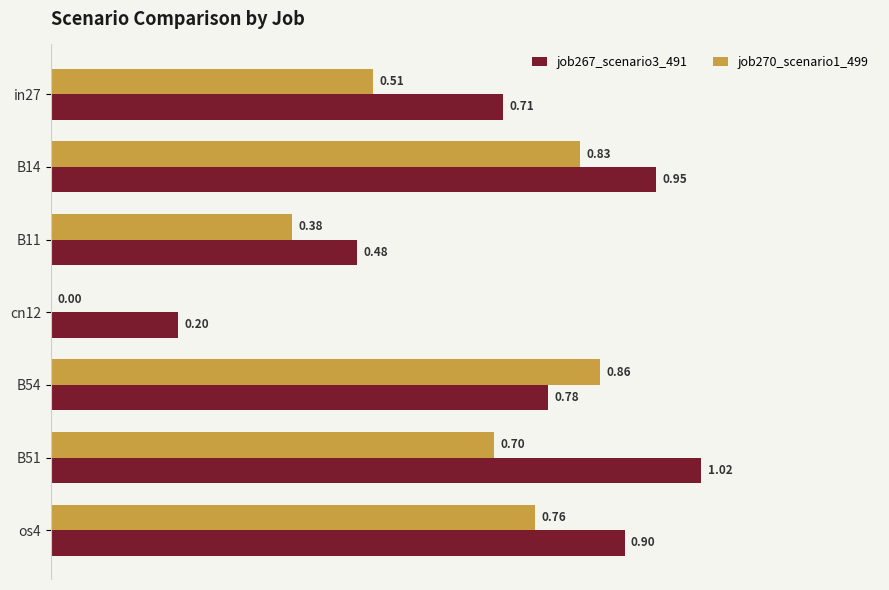

At which category is the sum across all series the highest?

B14